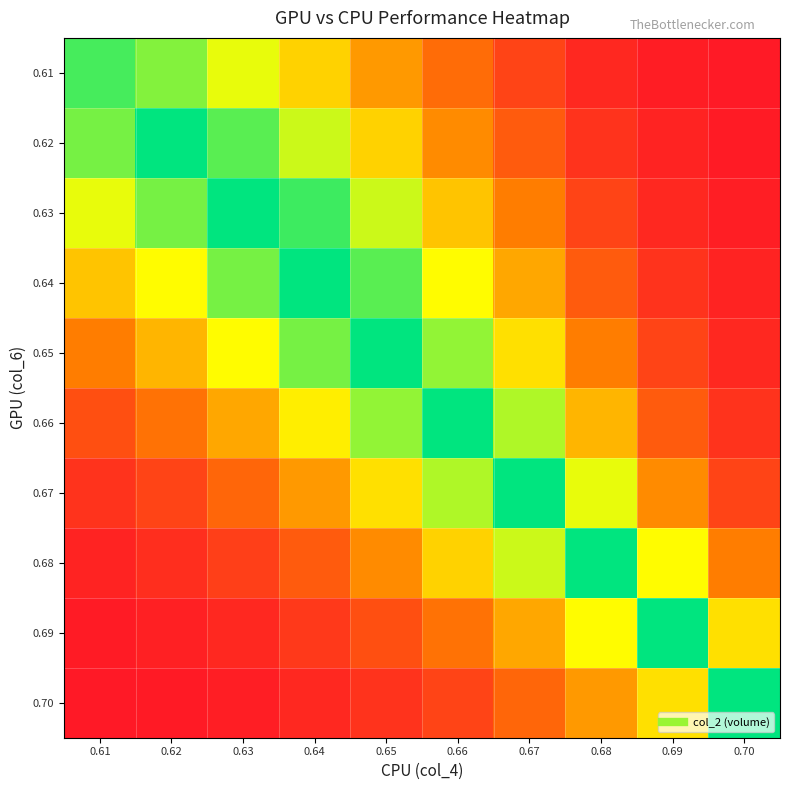

Reading right to left, list all the values displayed in this chart.

0.61: 0.70=500	0.69=1000	0.68=3000	0.67=8000	0.66=15000	0.65=22000	0.64=30000	0.63=38000	0.62=45000	0.61=49400
0.62: 0.70=800	0.69=2000	0.68=5000	0.67=12000	0.66=20000	0.65=30000	0.64=40000	0.63=48000	0.62=54400	0.61=46000
0.63: 0.70=1200	0.69=3000	0.68=8000	0.67=18000	0.66=28000	0.65=40000	0.64=50000	0.63=54400	0.62=46000	0.61=38000
0.64: 0.70=2000	0.69=5000	0.68=12000	0.67=24000	0.66=36000	0.65=48000	0.64=54400	0.63=46000	0.62=36000	0.61=28000
0.65: 0.70=3000	0.69=8000	0.68=18000	0.67=32000	0.66=44000	0.65=54400	0.64=46000	0.63=36000	0.62=26000	0.61=18000
0.66: 0.70=5000	0.69=12000	0.68=26000	0.67=42000	0.66=54400	0.65=44000	0.64=34000	0.63=24000	0.62=16000	0.61=10000
0.67: 0.70=8000	0.69=20000	0.68=38000	0.67=54400	0.66=42000	0.65=32000	0.64=22000	0.63=14000	0.62=8000	0.61=5000
0.68: 0.70=18000	0.69=36000	0.68=54400	0.67=40000	0.66=30000	0.65=20000	0.64=12000	0.63=7000	0.62=4000	0.61=2000
0.69: 0.70=32000	0.69=54400	0.68=36000	0.67=24000	0.66=16000	0.65=10000	0.64=6000	0.63=3000	0.62=1500	0.61=800
0.70: 0.70=54400	0.69=32000	0.68=22000	0.67=14000	0.66=8000	0.65=5000	0.64=3000	0.63=1200	0.62=600	0.61=300